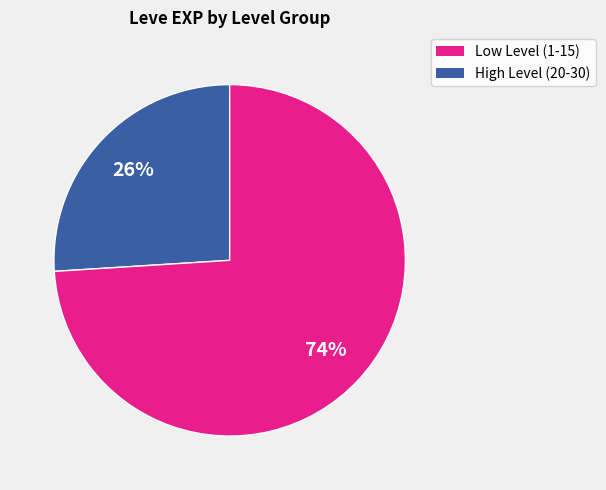

Count the number of slices in the pie.

2